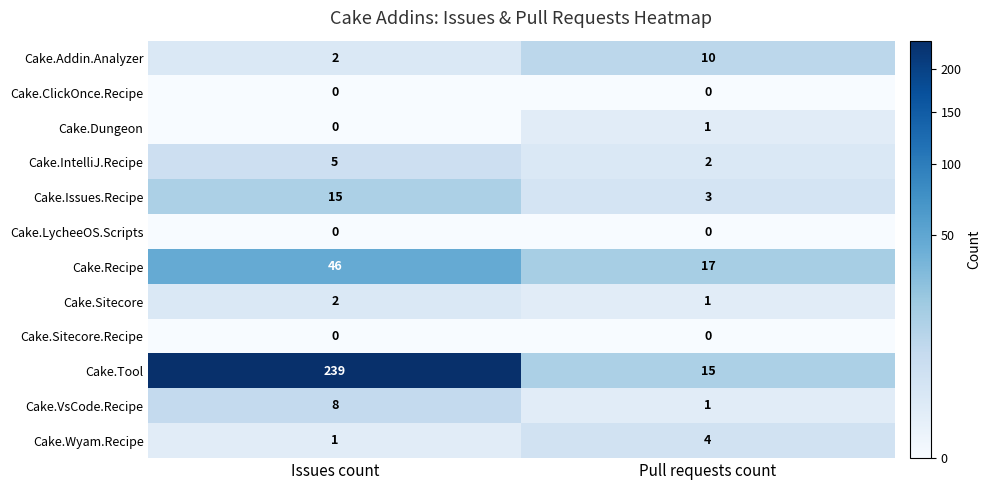

Reading left to right, what are all the values shown in this chart?

Cake.Addin.Analyzer: Issues count=2	Pull requests count=10
Cake.ClickOnce.Recipe: Issues count=0	Pull requests count=0
Cake.Dungeon: Issues count=0	Pull requests count=1
Cake.IntelliJ.Recipe: Issues count=5	Pull requests count=2
Cake.Issues.Recipe: Issues count=15	Pull requests count=3
Cake.LycheeOS.Scripts: Issues count=0	Pull requests count=0
Cake.Recipe: Issues count=46	Pull requests count=17
Cake.Sitecore: Issues count=2	Pull requests count=1
Cake.Sitecore.Recipe: Issues count=0	Pull requests count=0
Cake.Tool: Issues count=239	Pull requests count=15
Cake.VsCode.Recipe: Issues count=8	Pull requests count=1
Cake.Wyam.Recipe: Issues count=1	Pull requests count=4